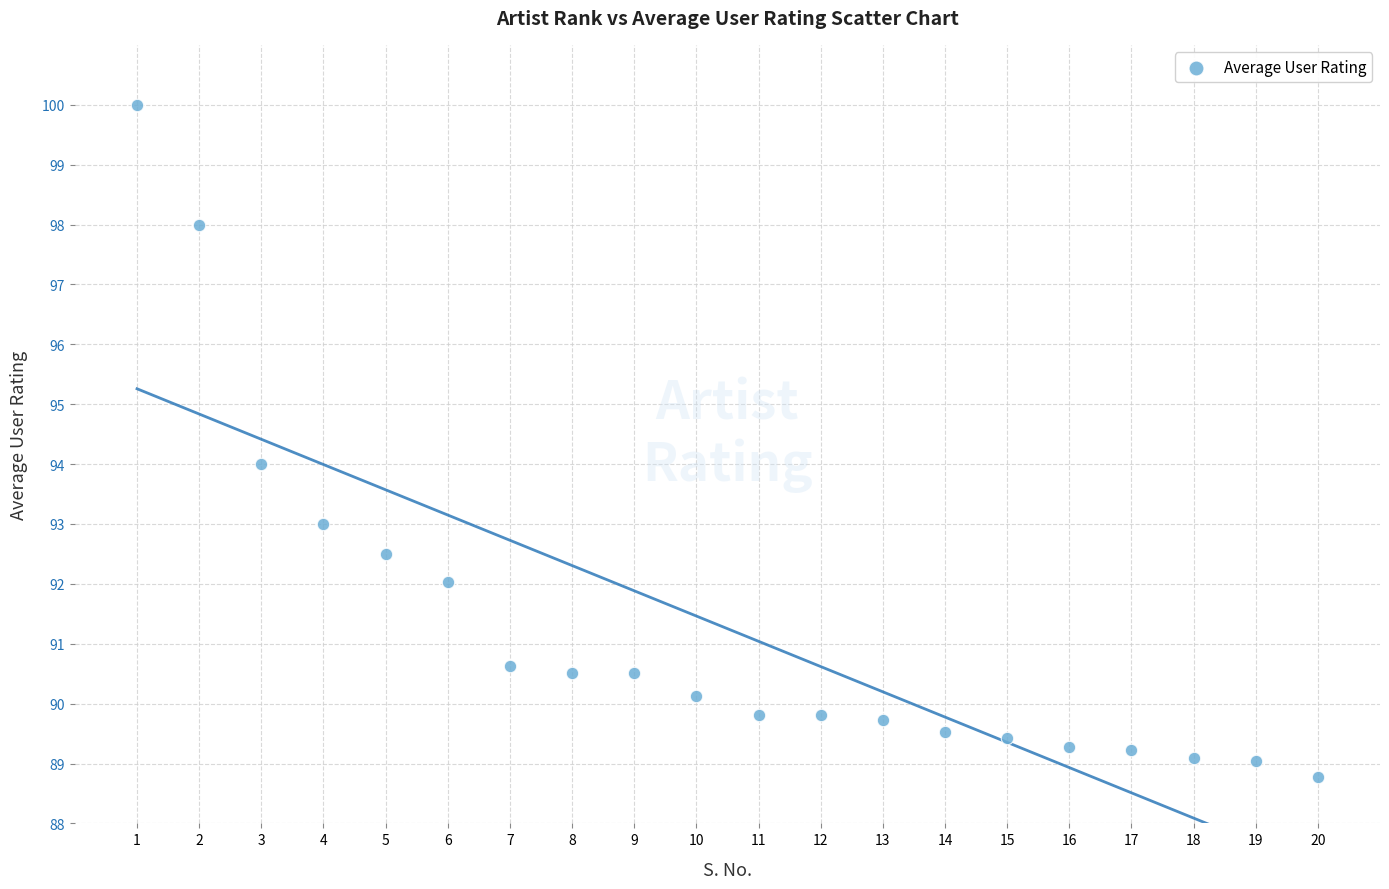

What is the range of X values (max minus min)?

19.0